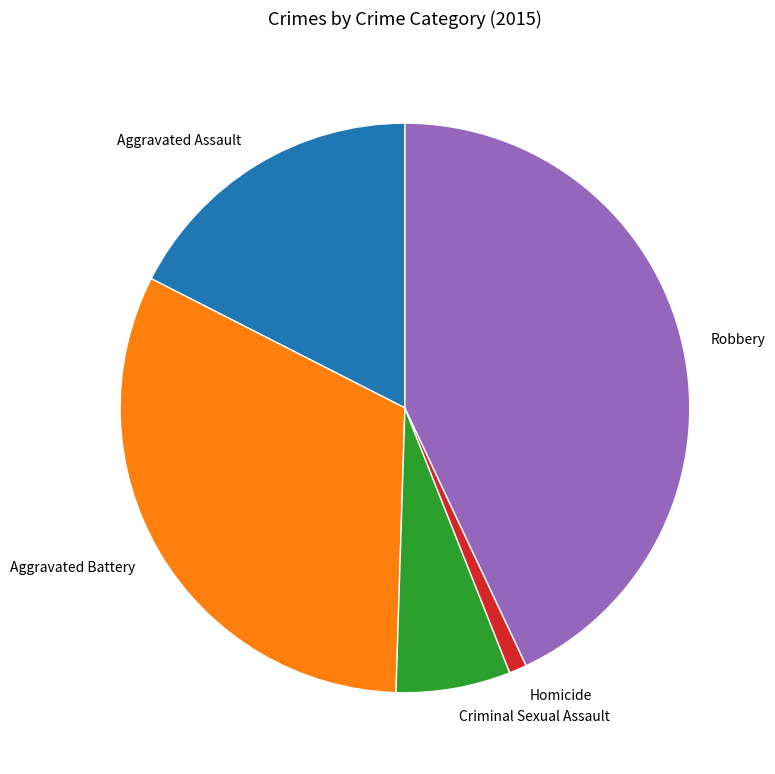

The Robbery slice represents 43% of the pie. True or false?

True